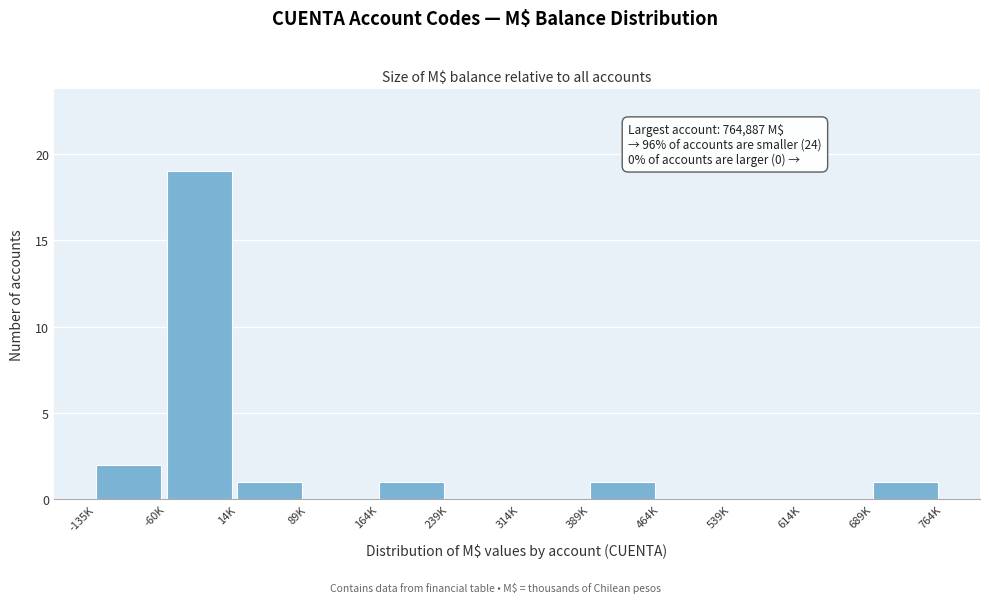

Reading left to right, list all the values displayed in this chart.

-135K=2	-60K=19	14K=1	89K=0	164K=1	239K=0	314K=0	389K=1	464K=0	539K=0	614K=0	689K=1